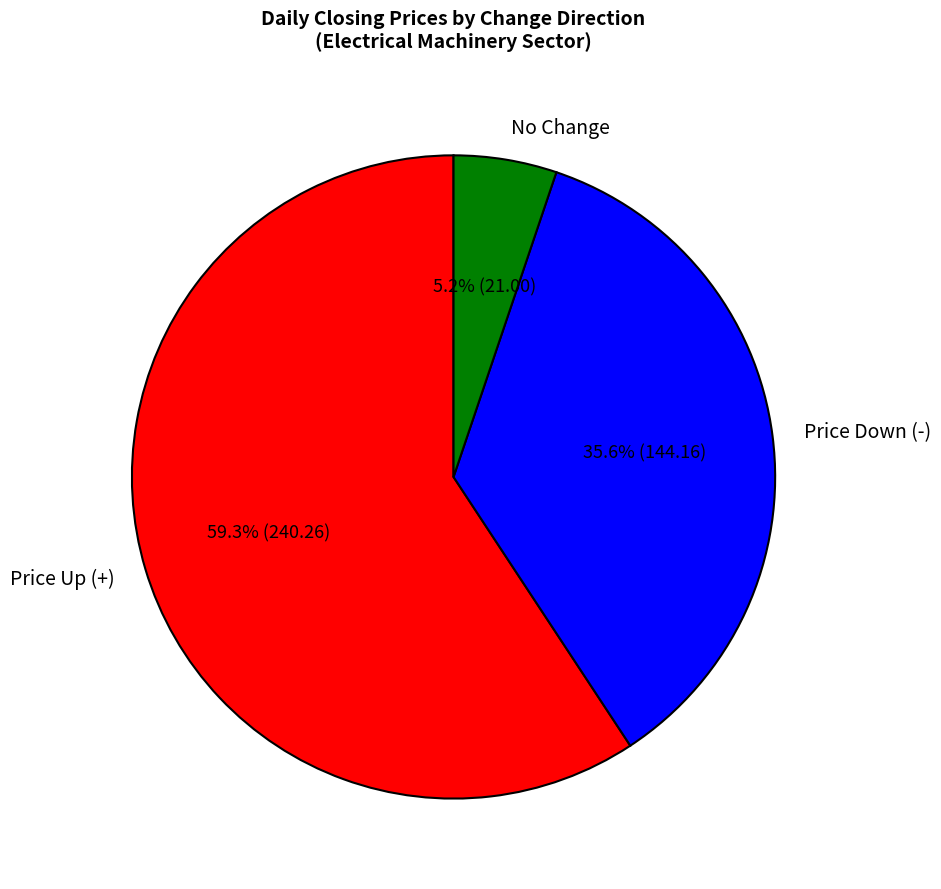

Is the sum of Price Down (-) and No Change greater than half?

No